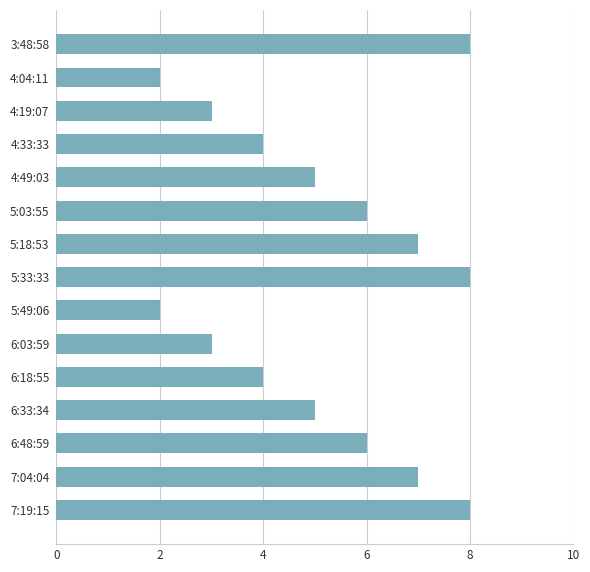

What is the average value?

5